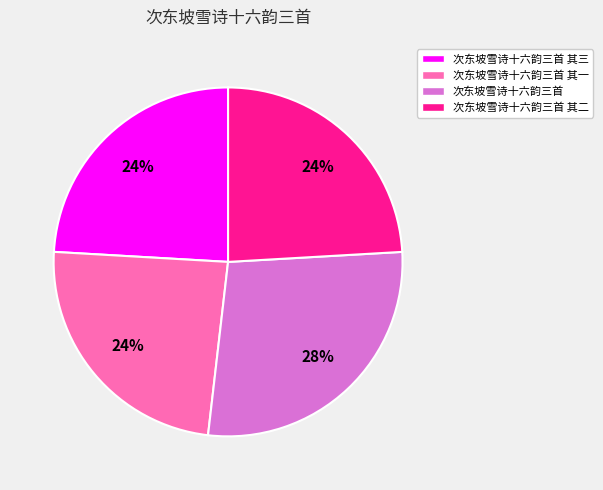

Count the number of slices in the pie.

4